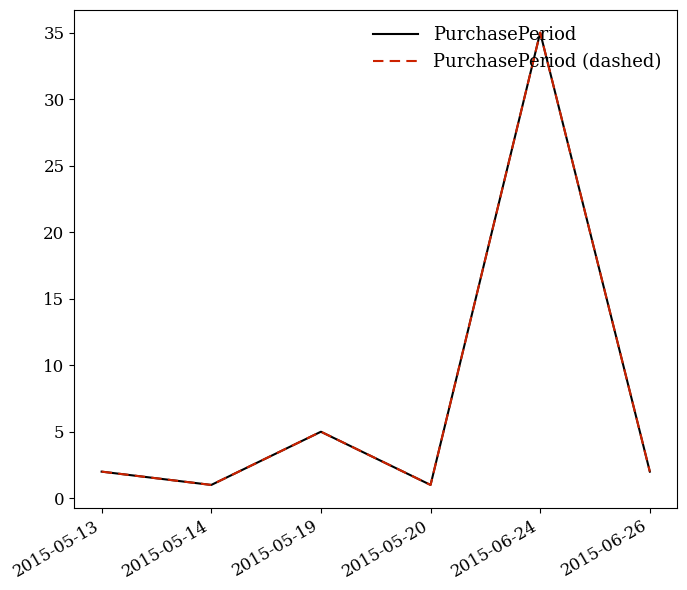

Does the chart have visible grid lines?

No